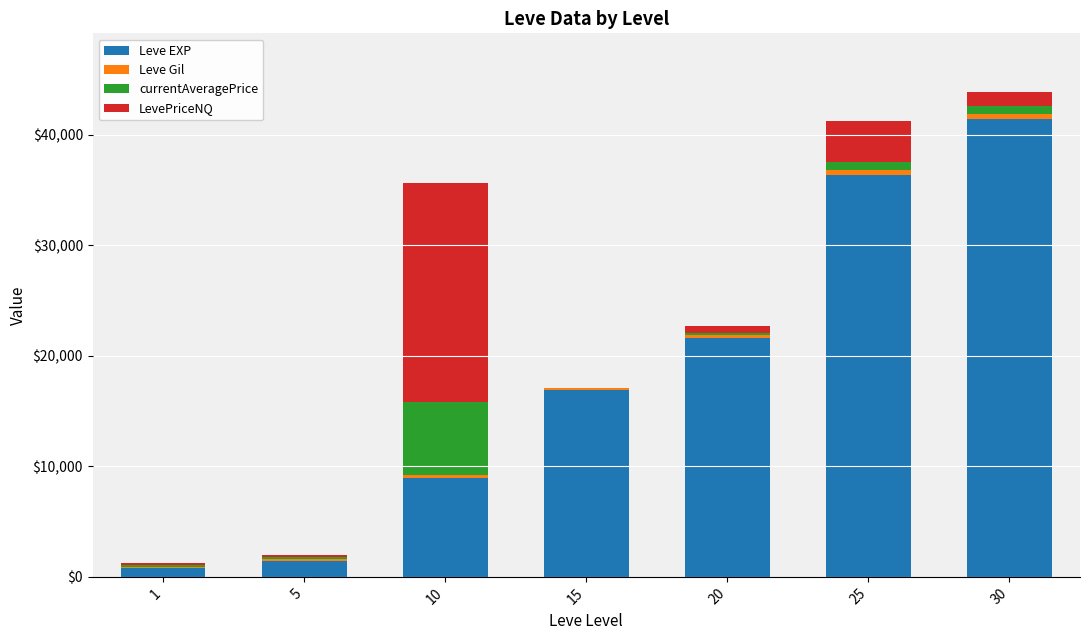

What is the average value of the currentAveragePrice series?

1241.7